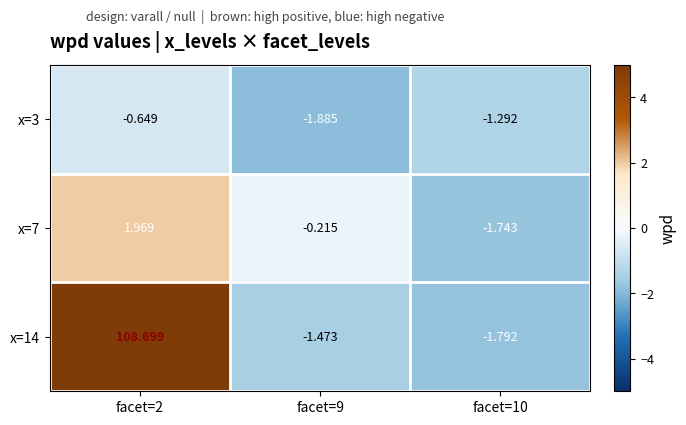

Is the value of x=3 at facet=10 greater than the value of x=7 at facet=2?

No